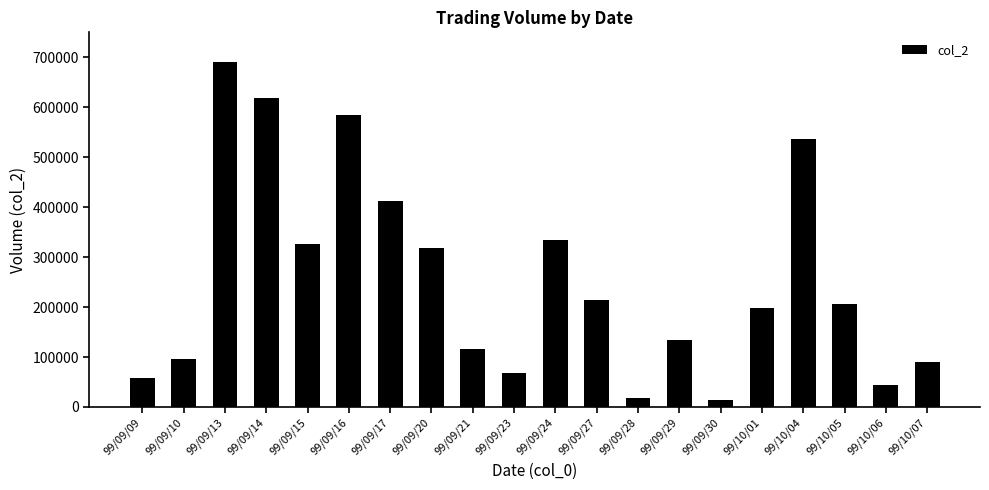

The chart shows a value of 430173 at 99/09/20. True or false?

False